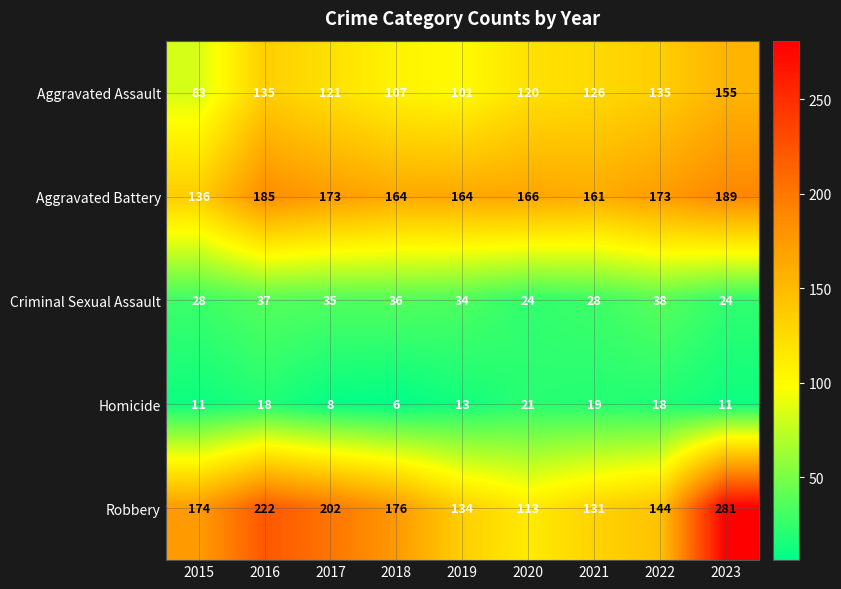

Rank the series by their maximum value, from highest to lowest.

Robbery, Aggravated Battery, Aggravated Assault, Criminal Sexual Assault, Homicide